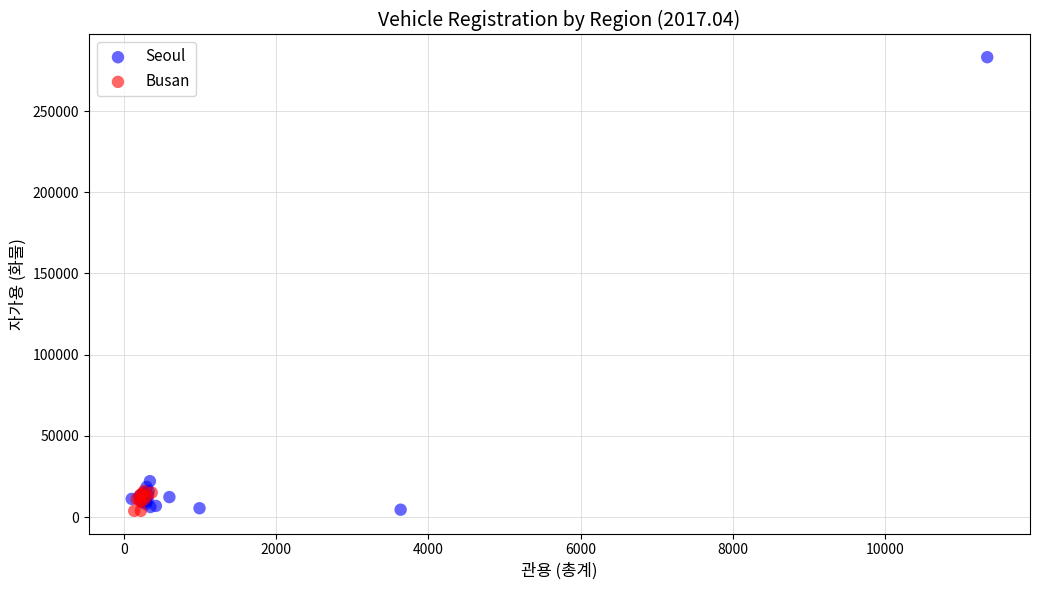

What are all the series names shown in the legend?

Seoul, Busan